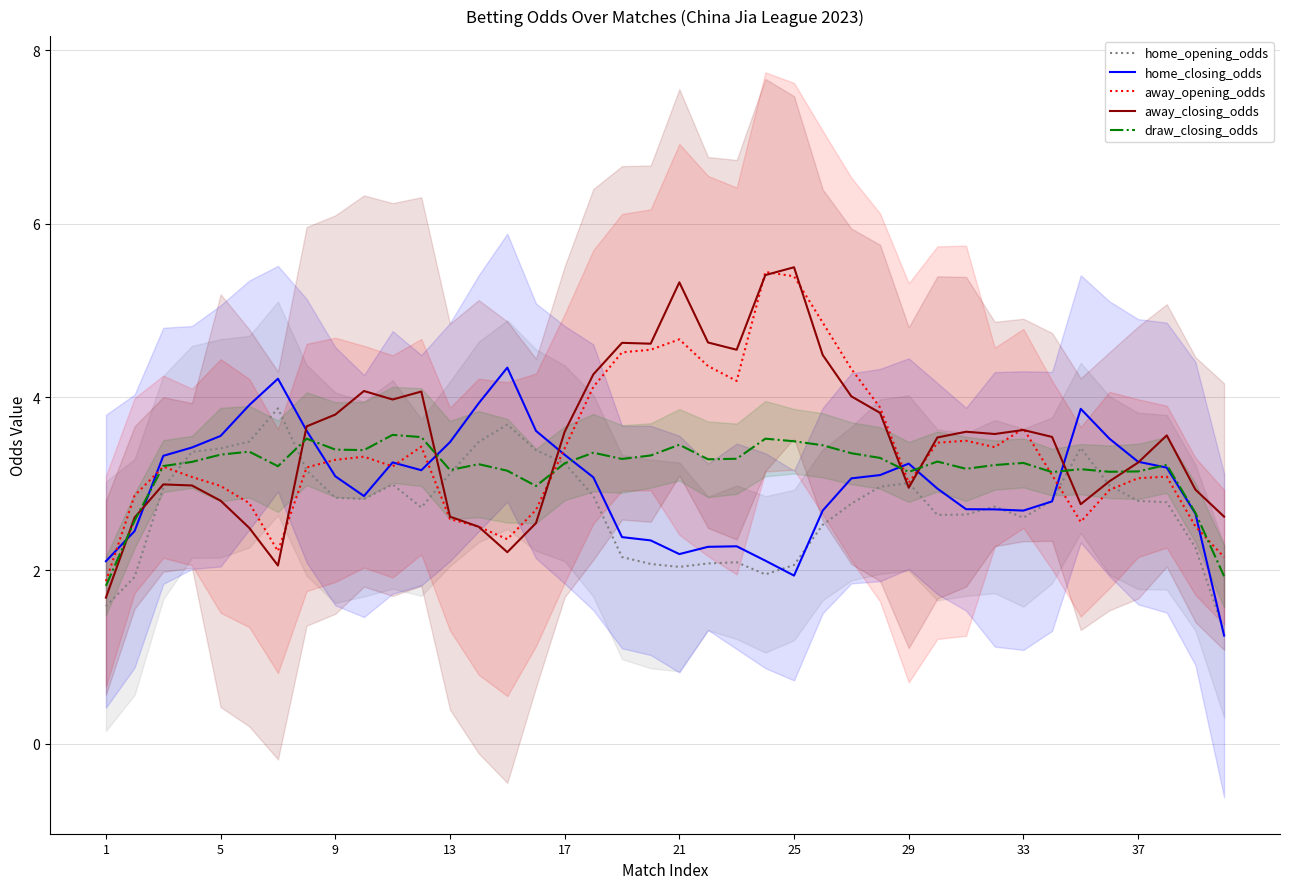

How many data points in away_opening_odds are above 3?

27